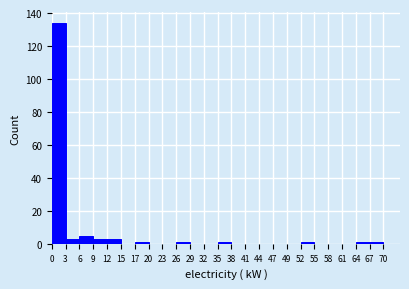

Reading left to right, transcribe this chart: for each bar, give the range it covers on the x-axis and its height. The values are not printed on the chart, so give them approximately, as read against the axis.

0 to 3: 134
3 to 6: 4
6 to 9: 6
9 to 12: 4
12 to 15: 4
15 to 17: 0
17 to 20: under 2
20 to 23: 0
23 to 26: 0
26 to 29: under 2
29 to 32: 0
32 to 35: 0
35 to 38: under 2
38 to 41: 0
41 to 44: 0
44 to 47: 0
47 to 49: 0
49 to 52: 0
52 to 55: under 2
55 to 58: 0
58 to 61: 0
61 to 64: 0
64 to 67: under 2
67 to 70: under 2